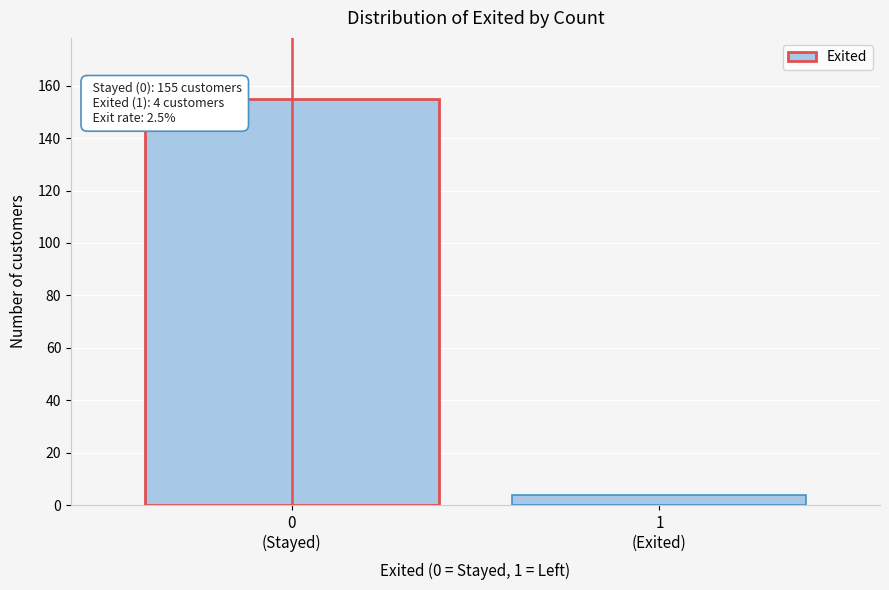

Reading left to right, extract all data points from this chart.

155	4